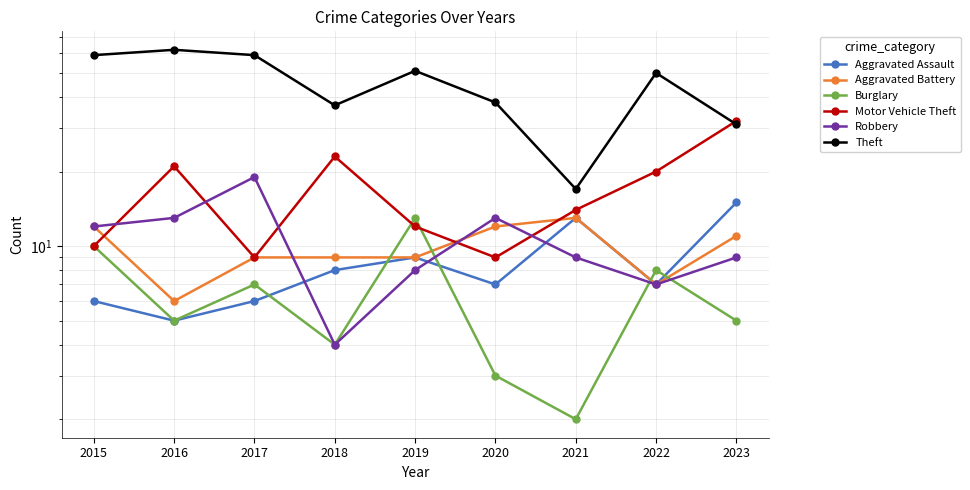

The Aggravated Battery series shows 9 at 2017. True or false?

True